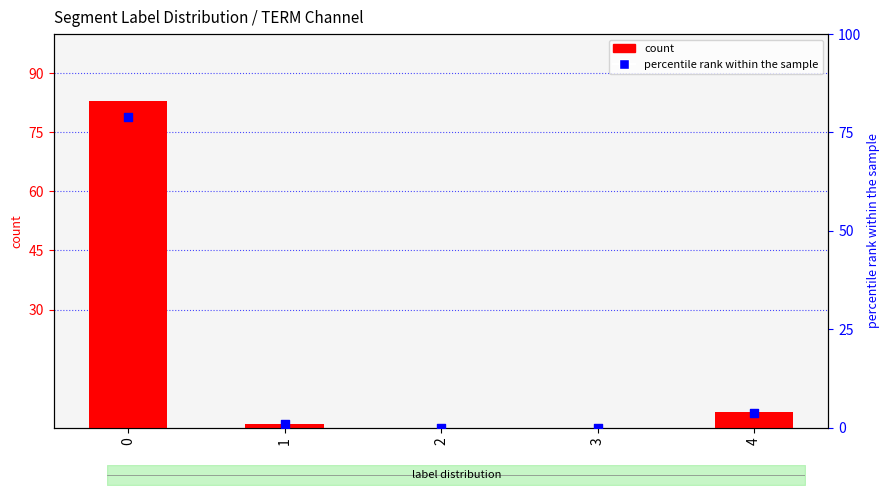

Which series has the largest total across all categories?

count